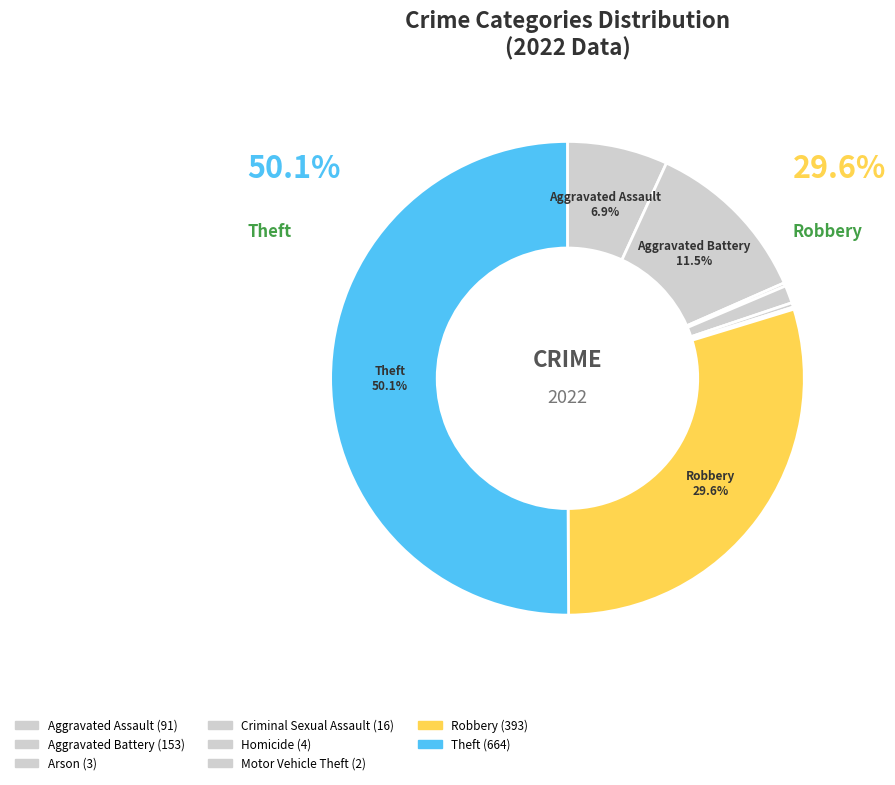

Does any single category account for the majority?

Yes